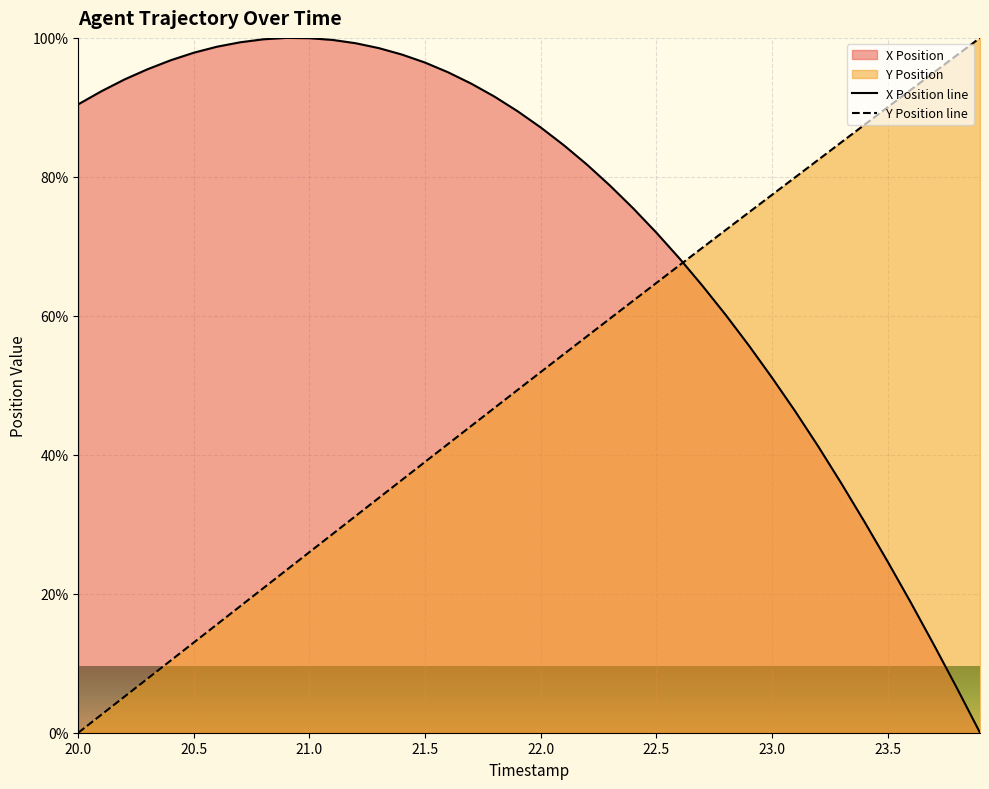

How many values in the X Position series are below 89?

20